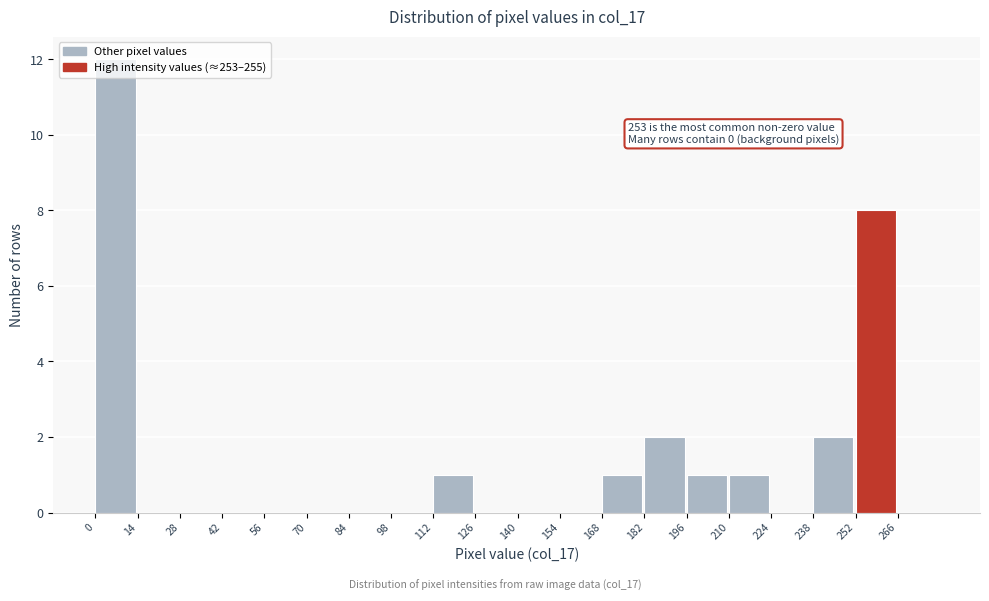

Which range on the x-axis has the tallest bar?

0 to 14